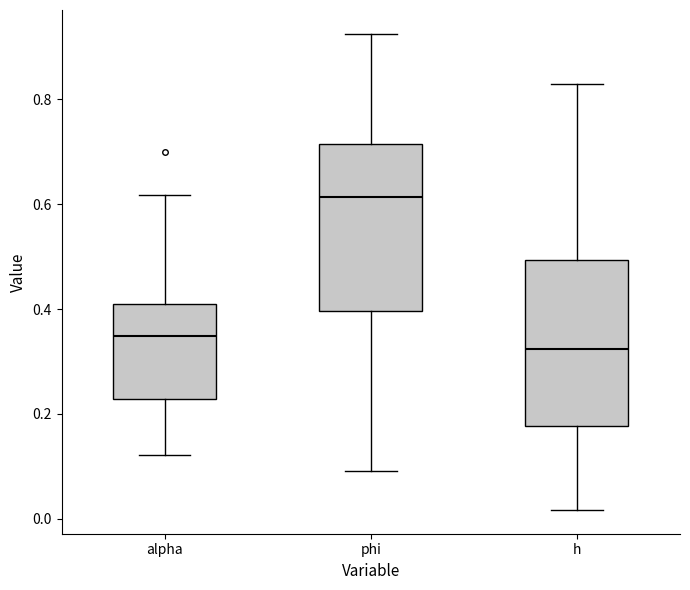

Reading left to right, read every box against the y-axis: the position of its median line, the range the box covers, and the ends of its whiskers. The values are not printed on the chart, so give them approximately, as read against the axis.

alpha: median 0.34, box 0.22 to 0.42, whiskers 0.12 to 0.62
phi: median 0.62, box 0.40 to 0.72, whiskers 0.10 to 0.92
h: median 0.32, box 0.18 to 0.50, whiskers 0.02 to 0.82